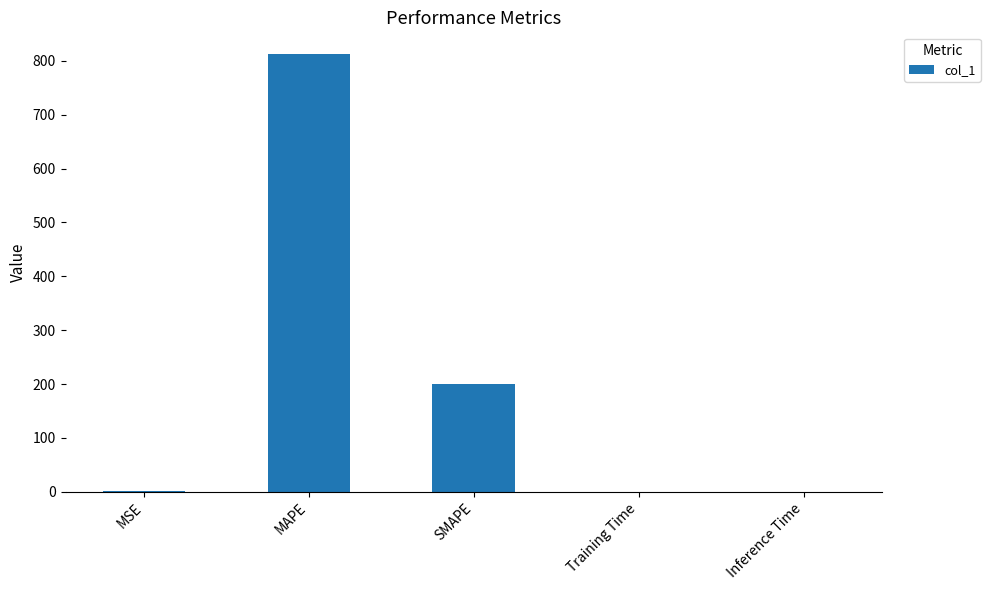

At which label is the value closest to 406?

SMAPE